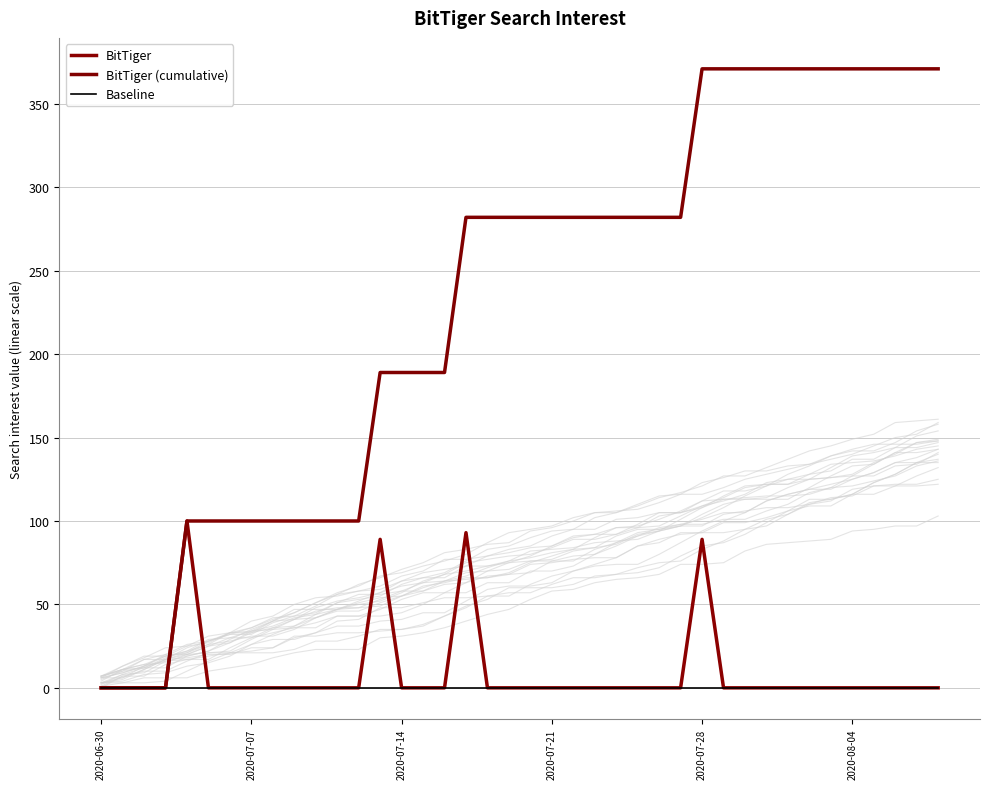

At which category is the sum across all series the highest?

2020-07-28